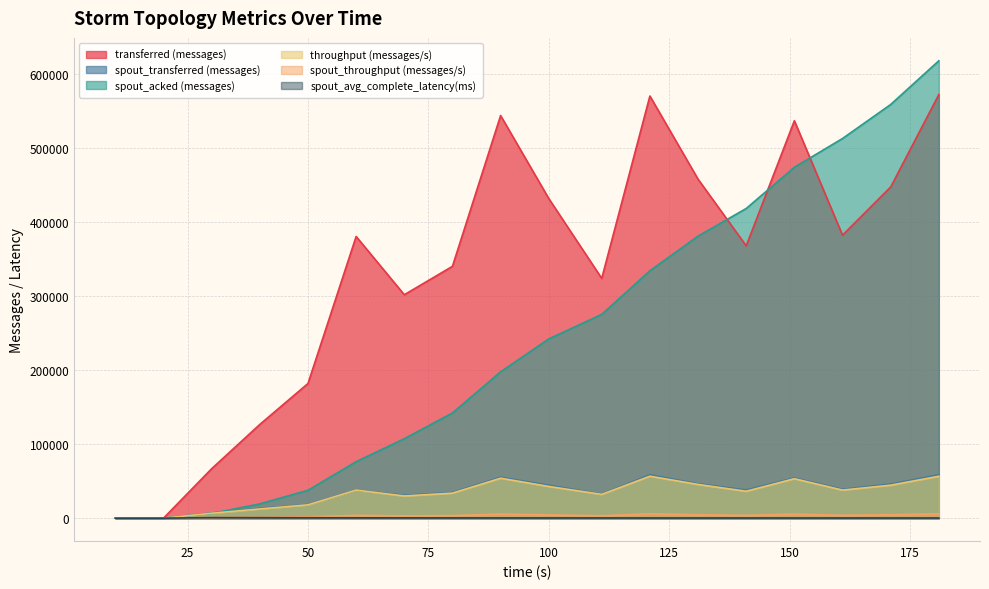

Which has a higher value, 50 or 20?

50